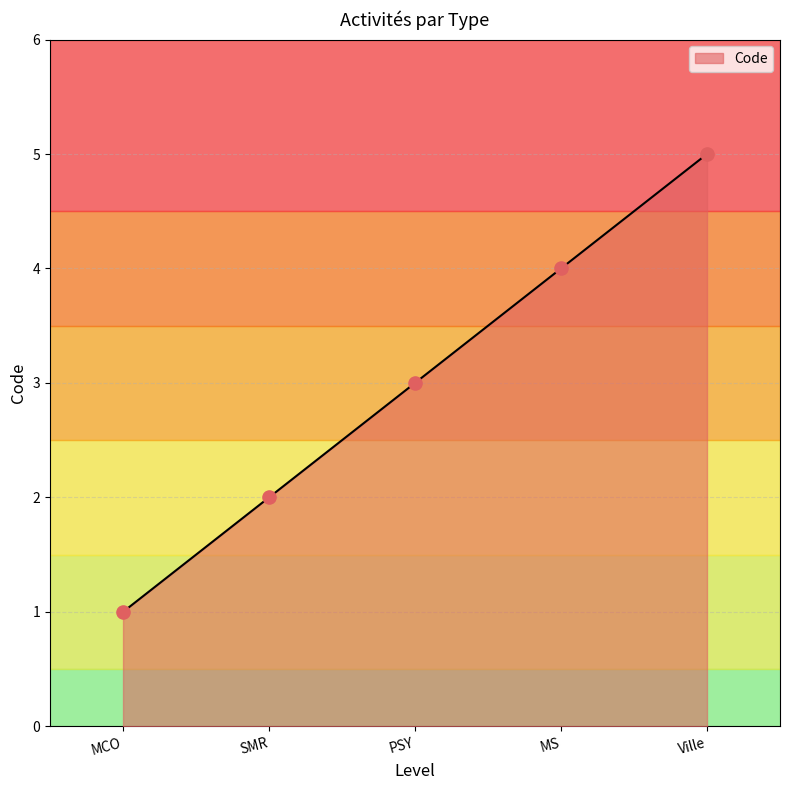

Approximately how many times larger is the value at PSY compared to MCO?

3.0